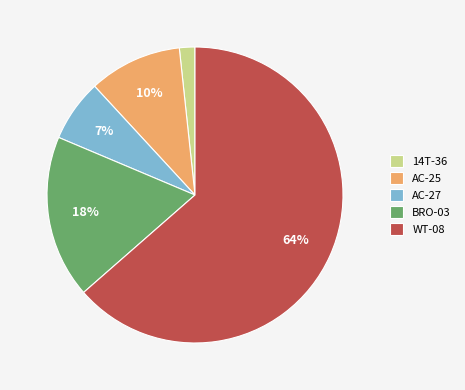

Which slice is the smallest?

14T-36